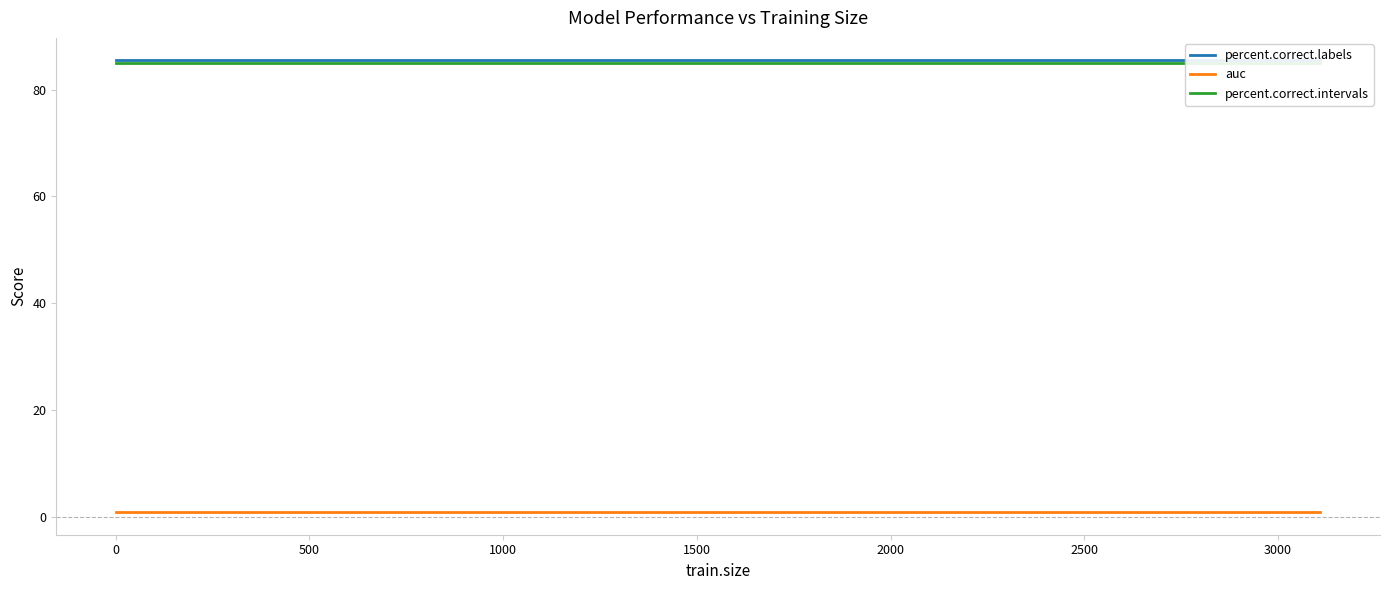

How many distinct data groups are displayed?

3